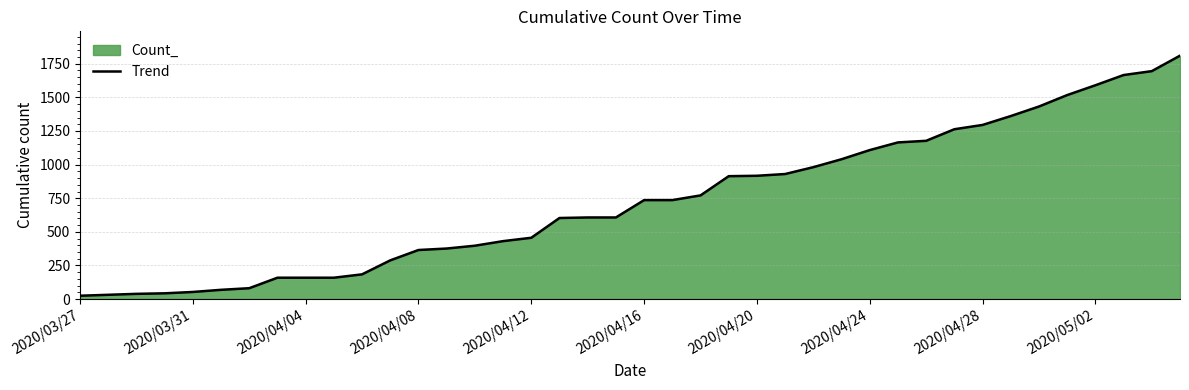

What is the difference between the values at 27 and 11?

752